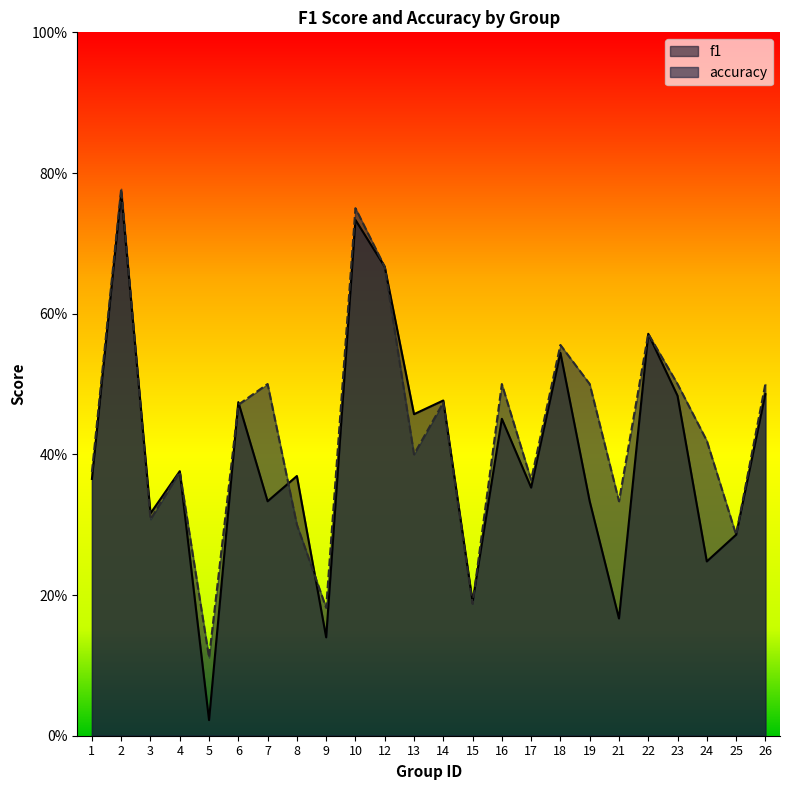

How many intersections are there between accuracy and f1?

7